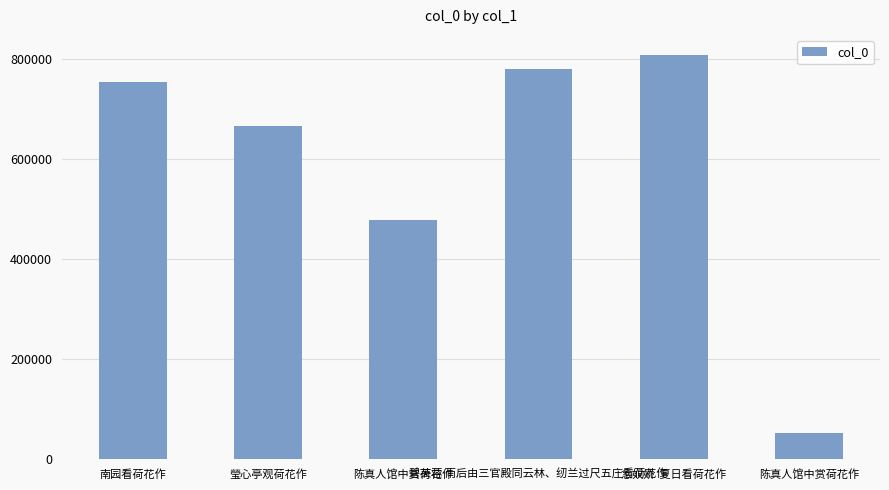

What is the maximum value shown in the chart?

807495